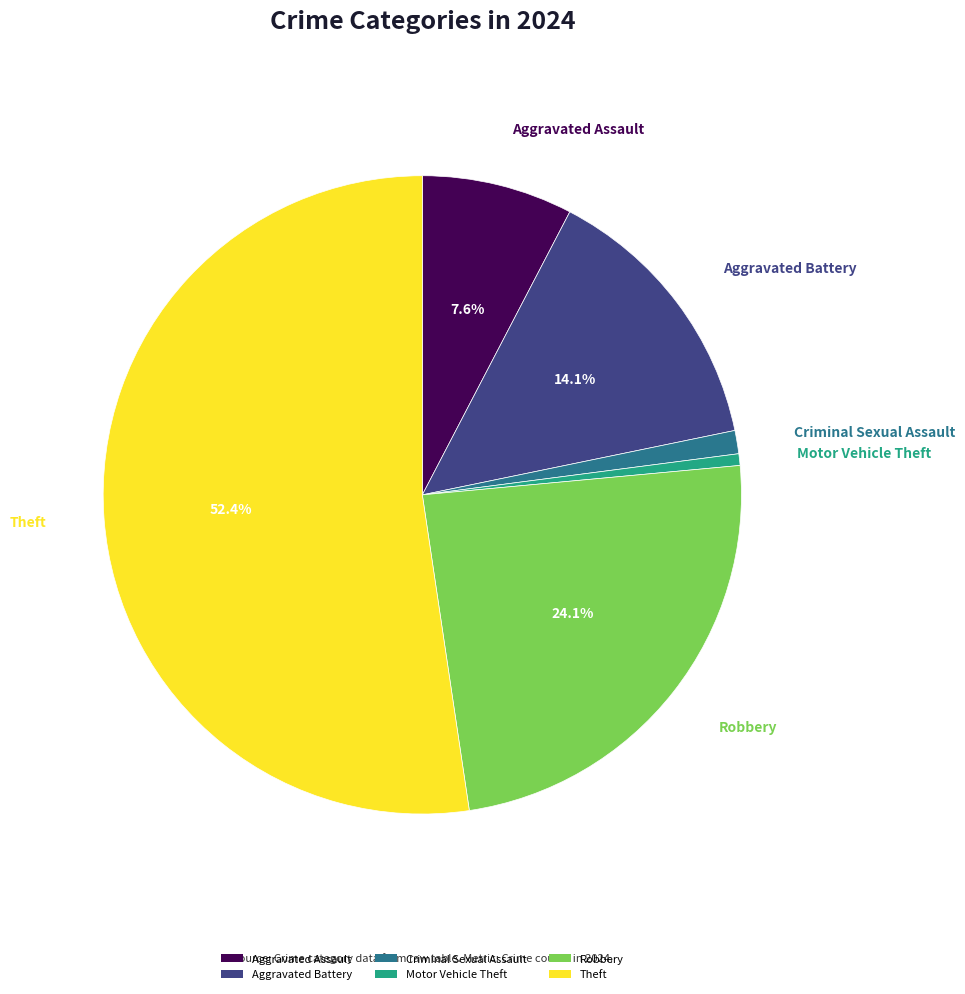

Does any single category account for the majority?

Yes